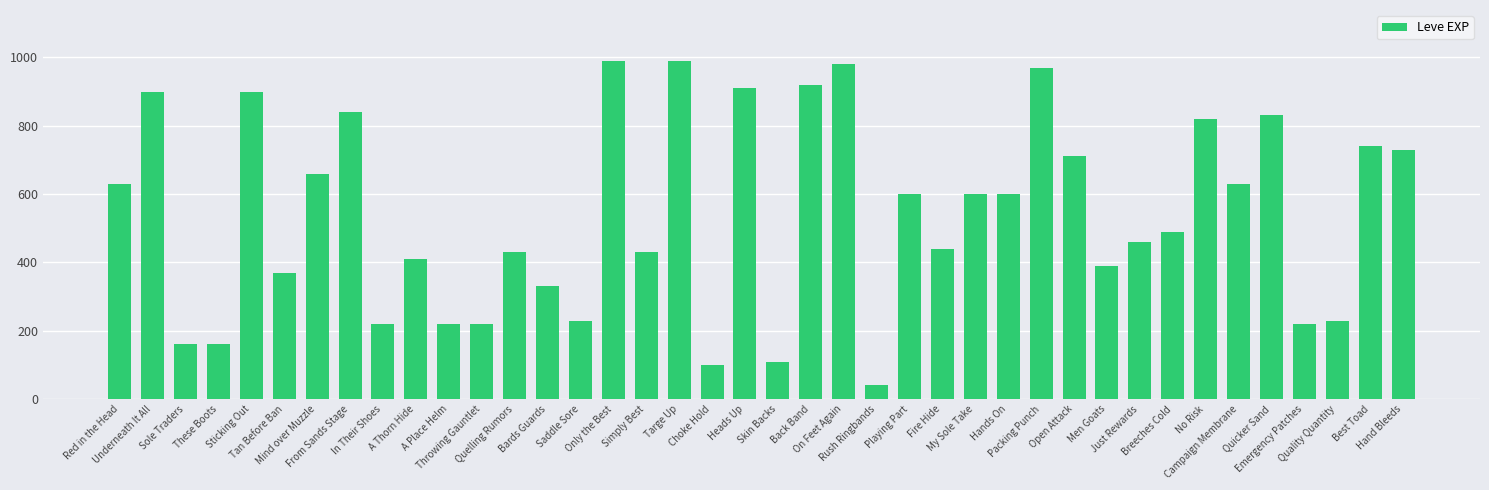

What is the sum of all values?

21610